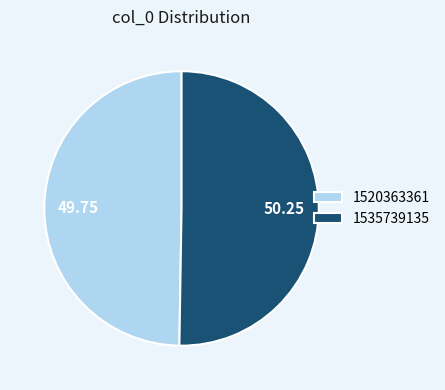

Rank the categories by value from lowest to highest.

1520363361, 1535739135